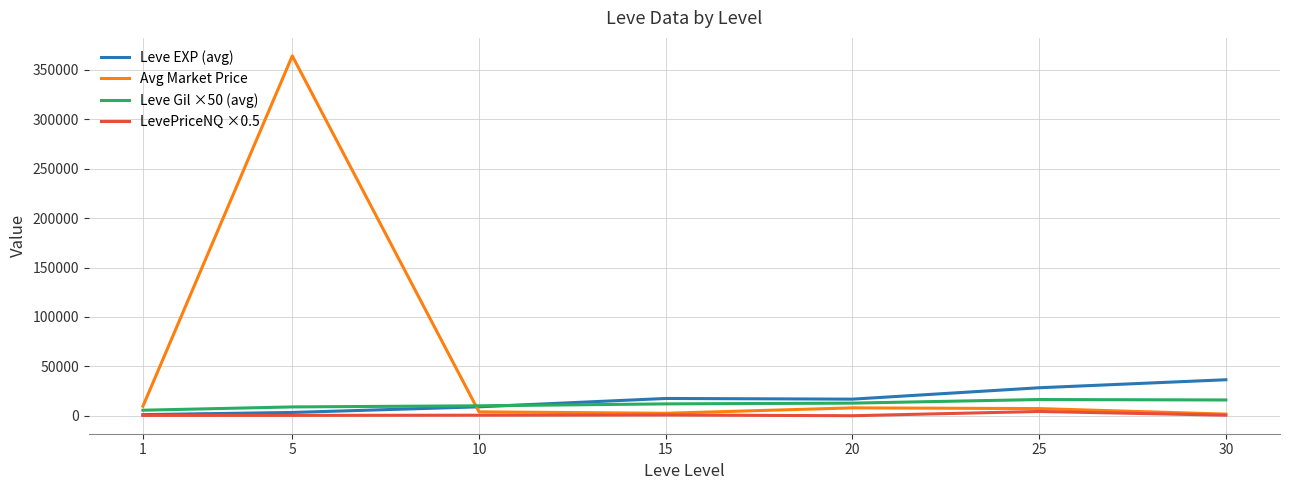

At which category is the sum across all series the highest?

5